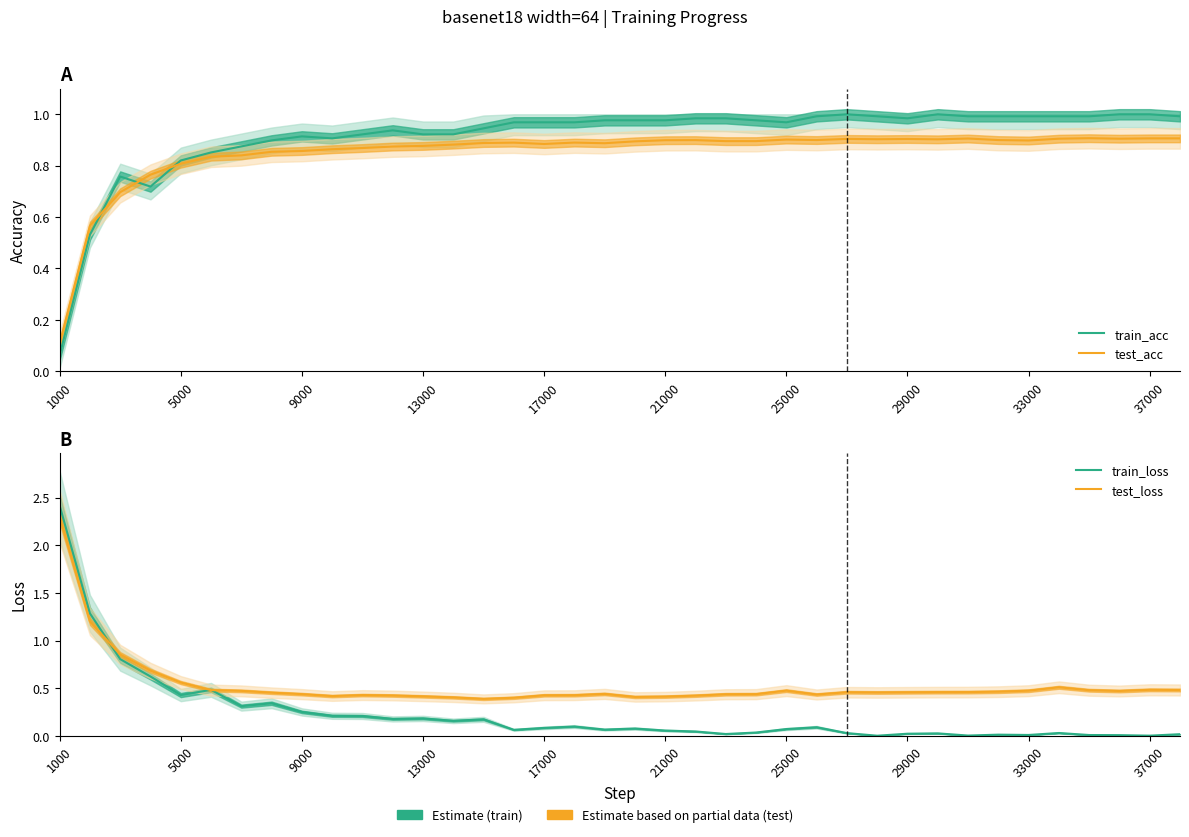

What are all the series names shown in the legend?

train_acc, test_acc, train_loss, test_loss